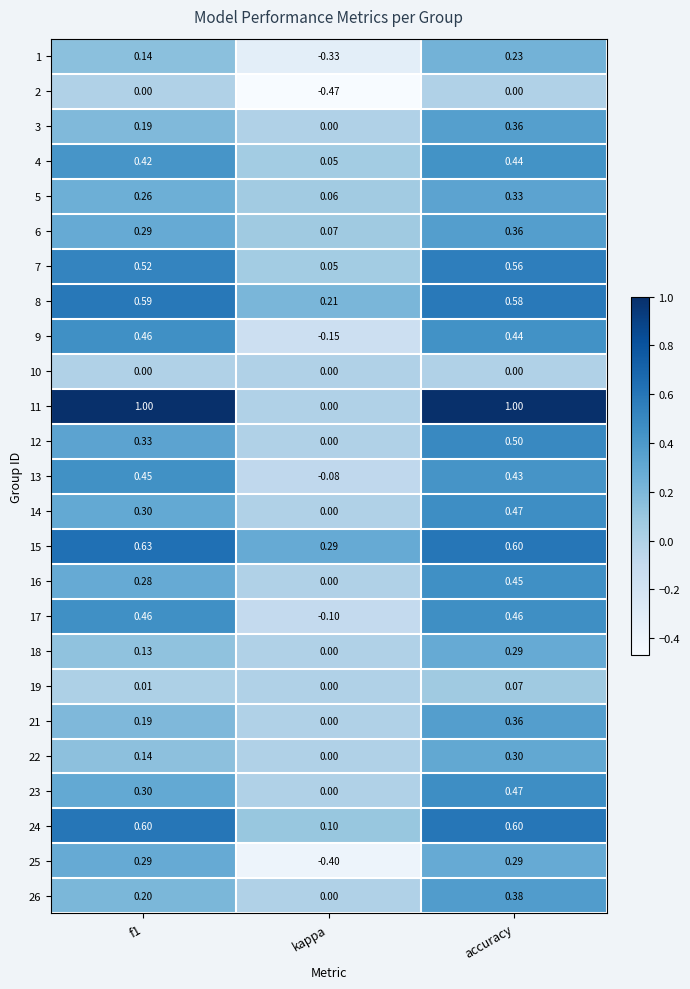

At how many categories does at least one series exceed 0?

3